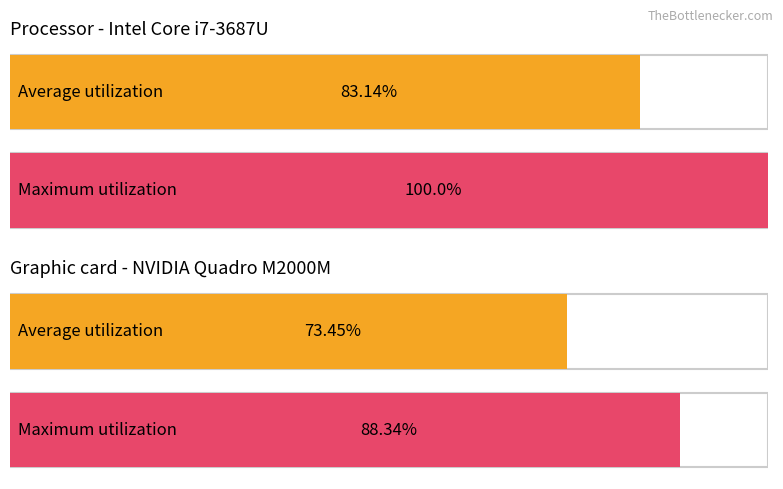

Is it true that Maximum utilization equals 116 at source_state?

False